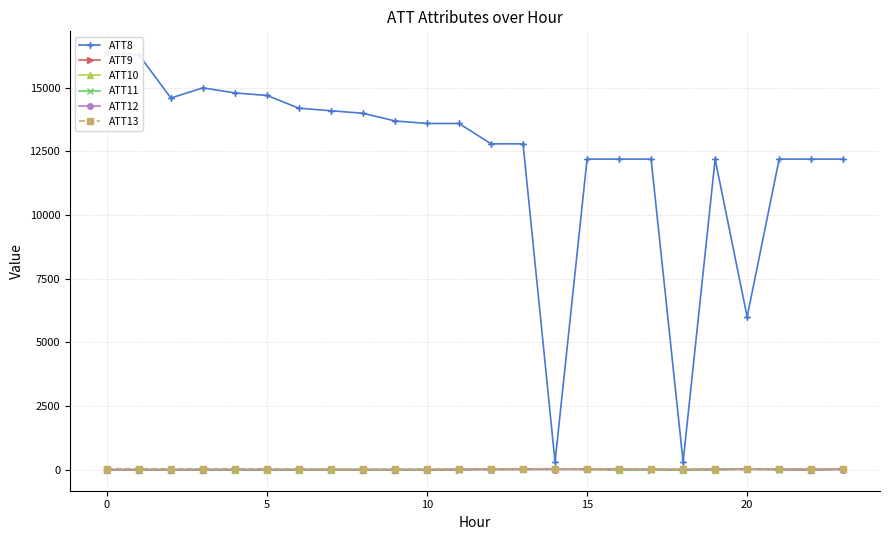

How many interior local peaks does the ATT11 series have?

3